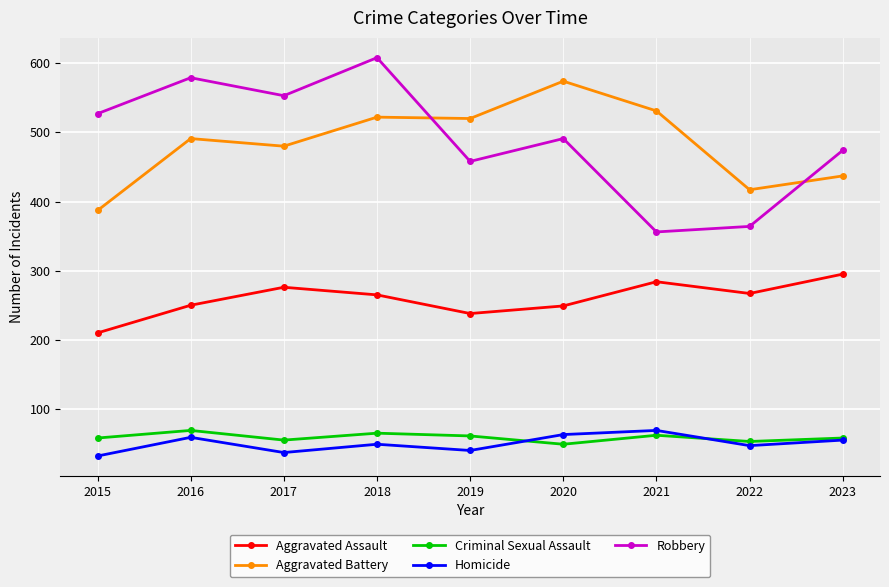

True or false: Aggravated Battery has a value of 522 at 2018.

True